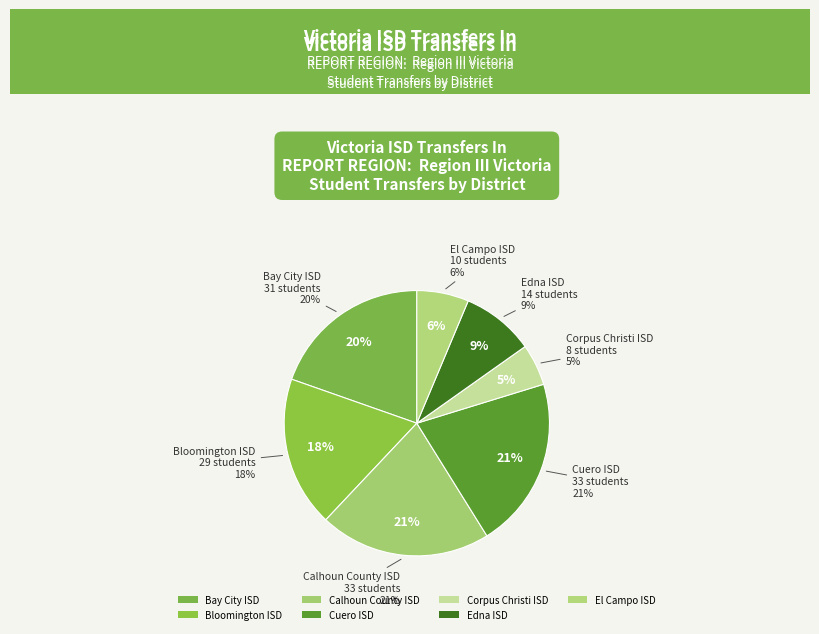

To the nearest percent, what is the average slice percentage?

14%